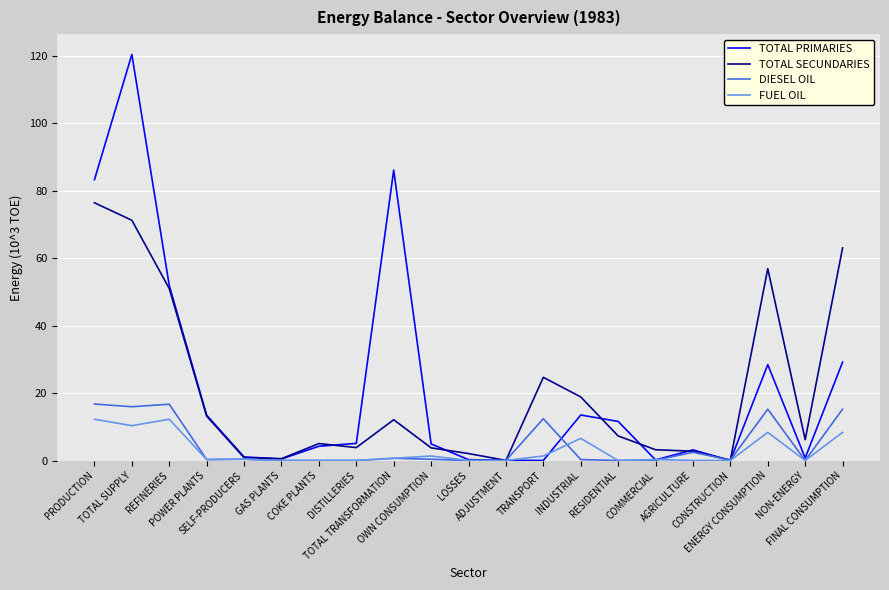

At which label does TOTAL PRIMARIES first exceed 4?

PRODUCTION